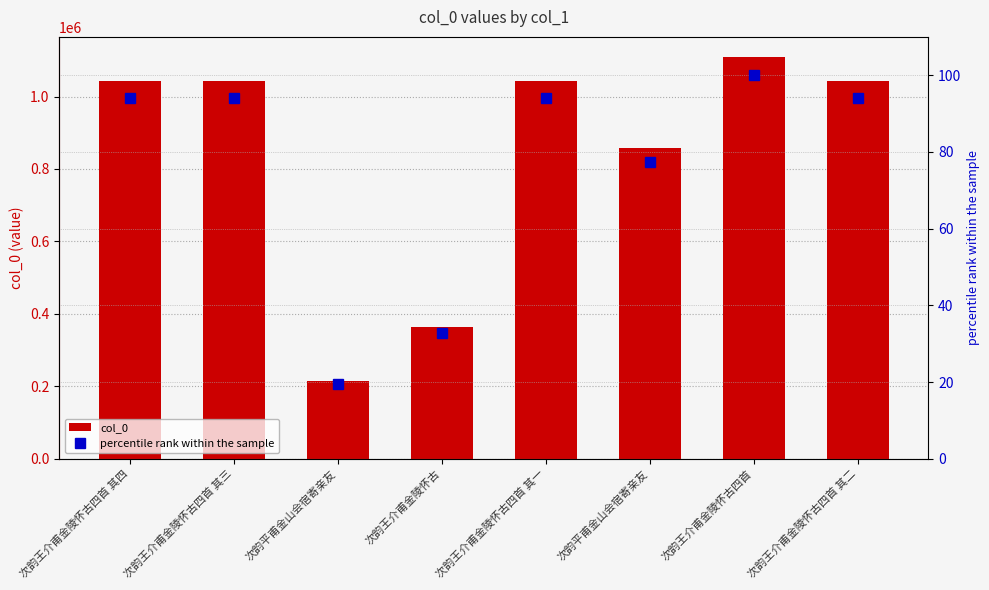

Are the bars horizontal?

No